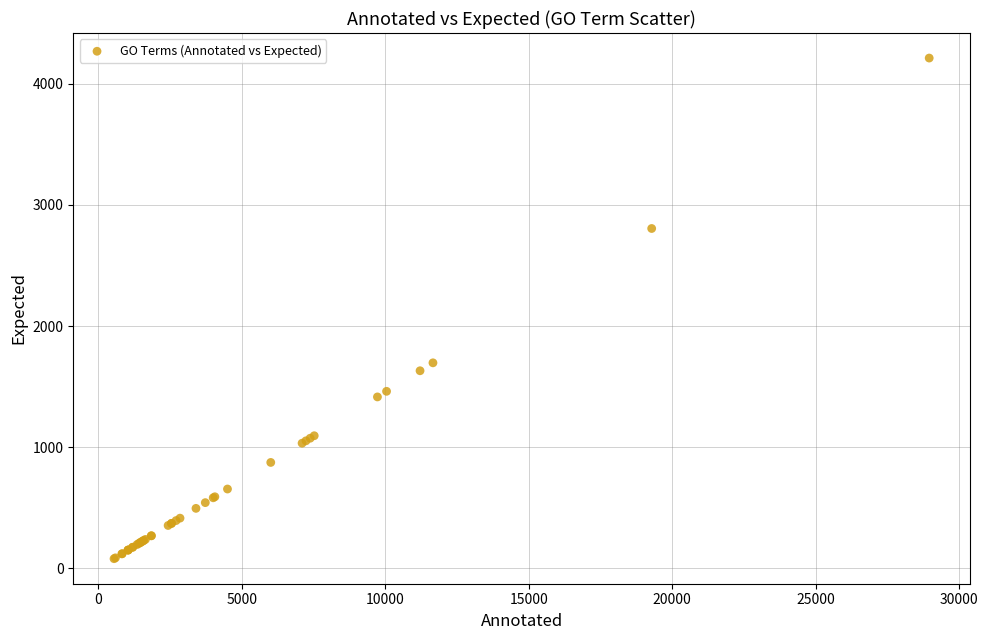

What Y value in the scatter plot is closest to 2145?

1696.1